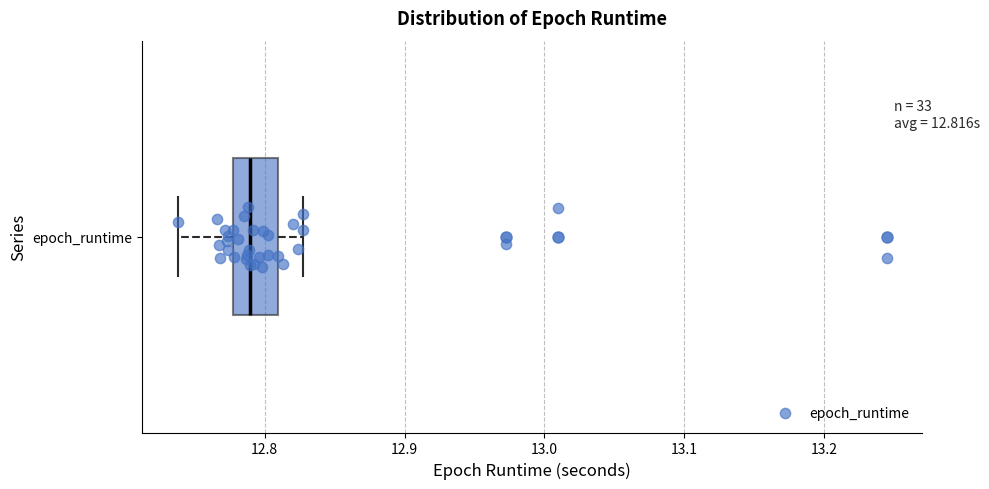

Transcribe this box plot: give where the median line is, the range the box spans, and where the two whiskers end, as read against the x-axis. The values are not printed on the chart, so give them approximately, as read against the axis.

median 12.79, box 12.78 to 12.81, whiskers 12.74 to 12.83